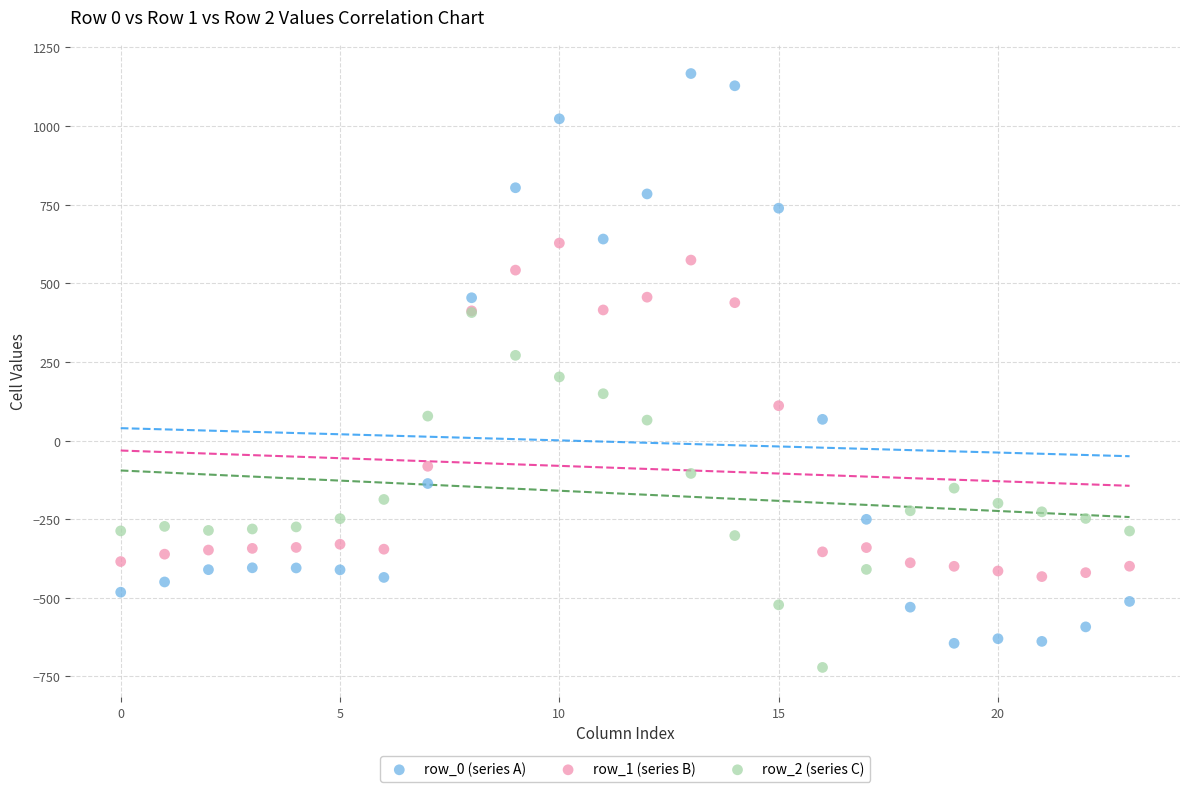

Which series has the widest spread of Y values?

row_0 (series A)